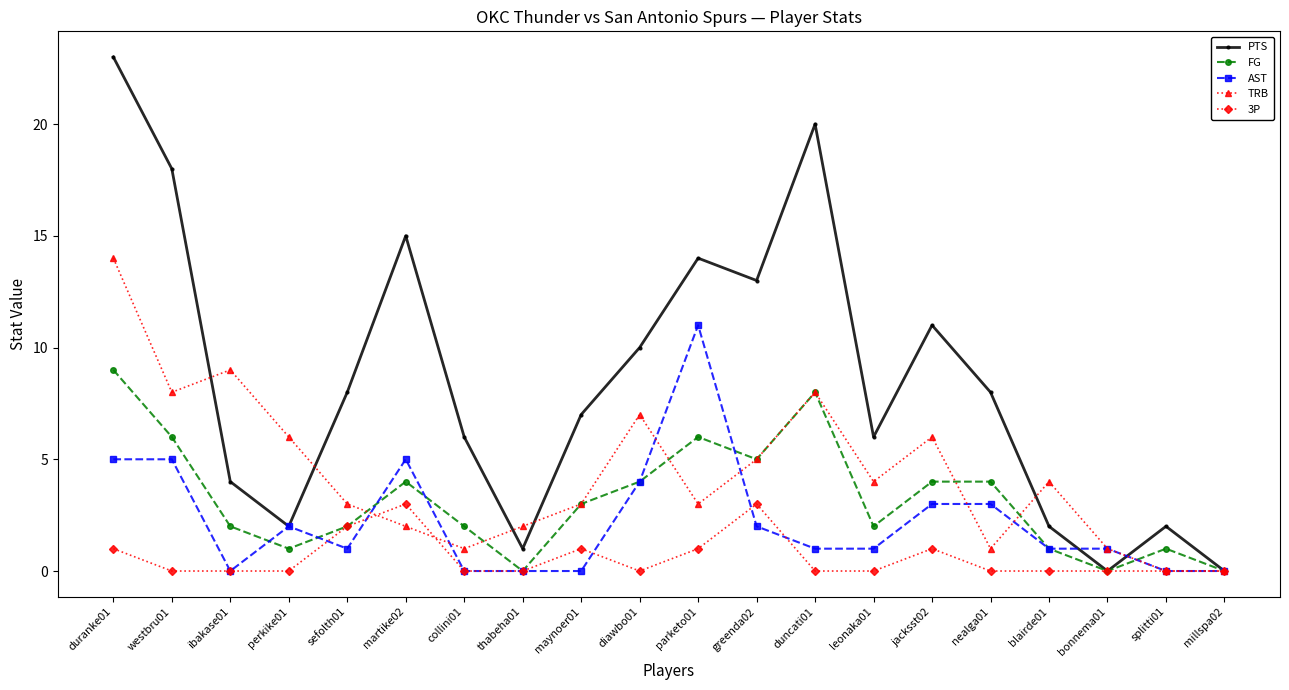

What is the spread (max minus min) of values at nealga01?

8